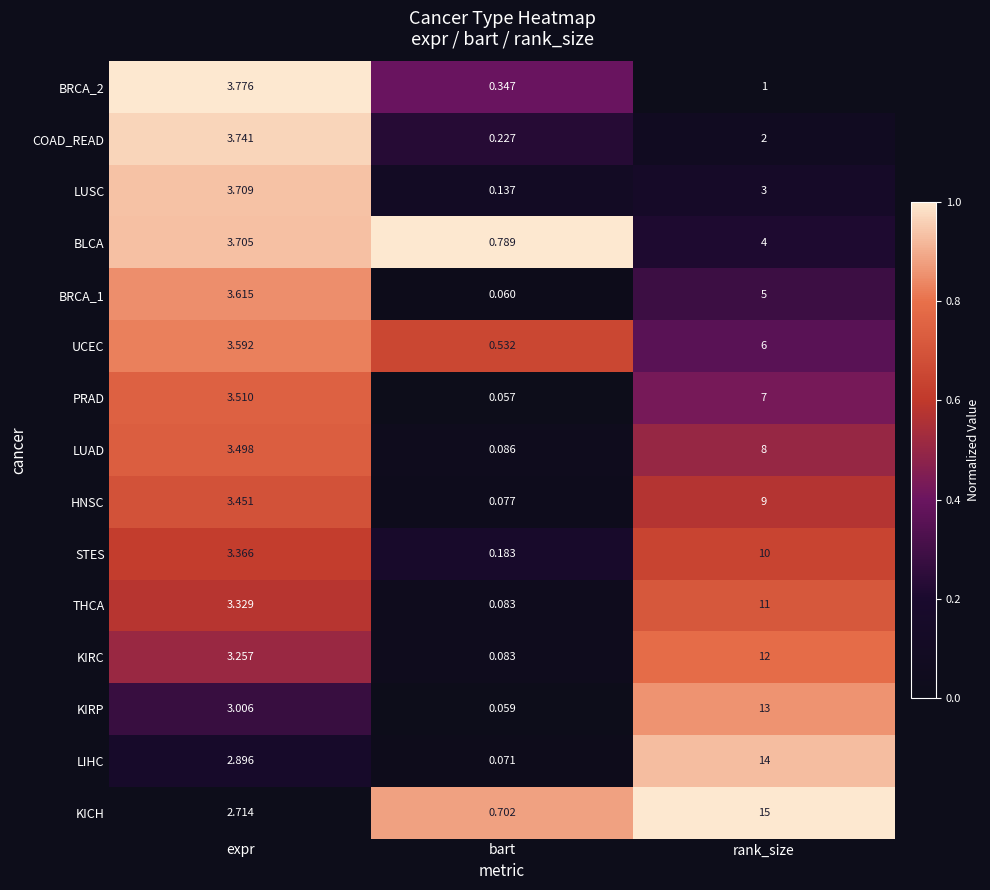

Where is LUAD nearest to the value 4?

expr